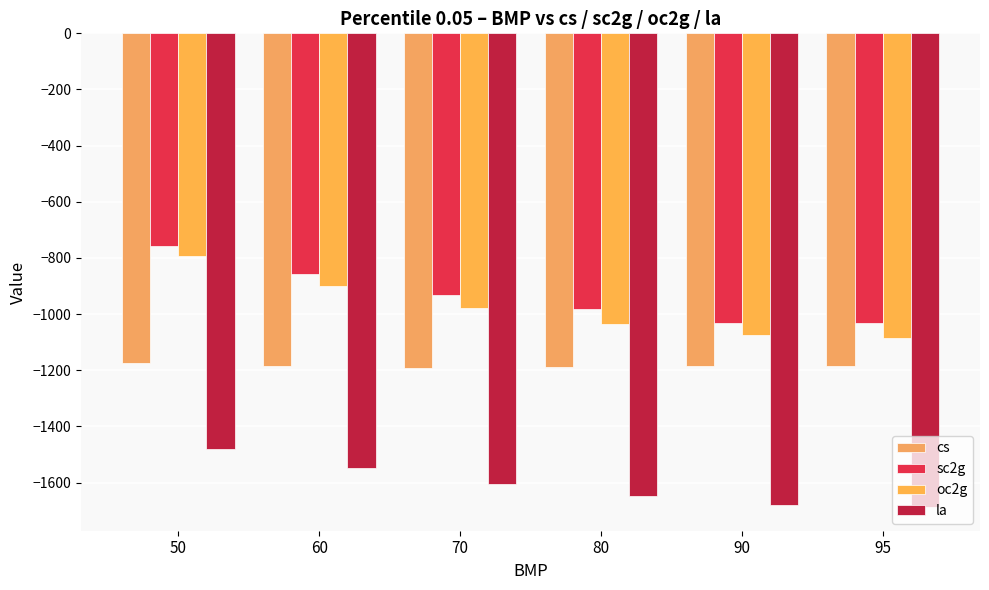

What is the lowest value of the cs series?

-1191.0